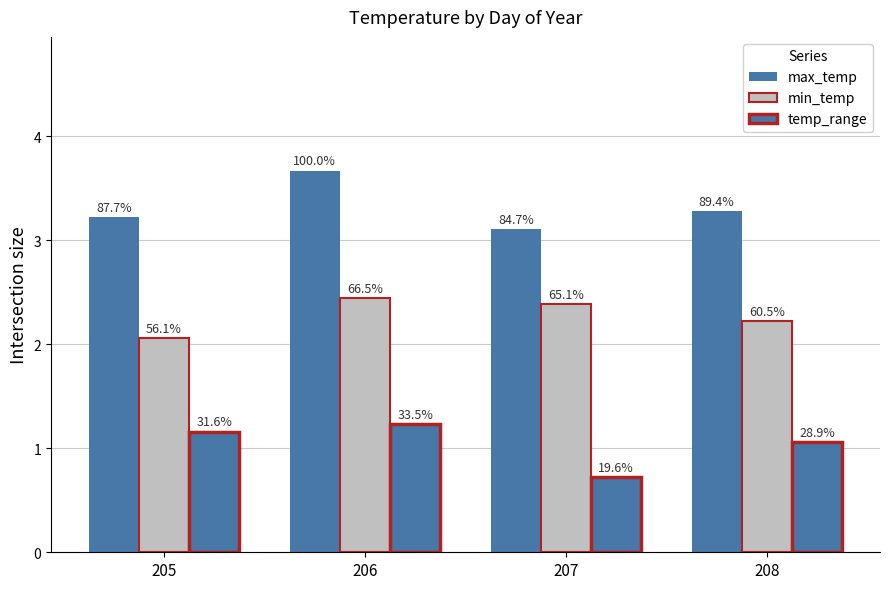

Is the value of temp_range at 206 greater than the value of max_temp at 208?

No